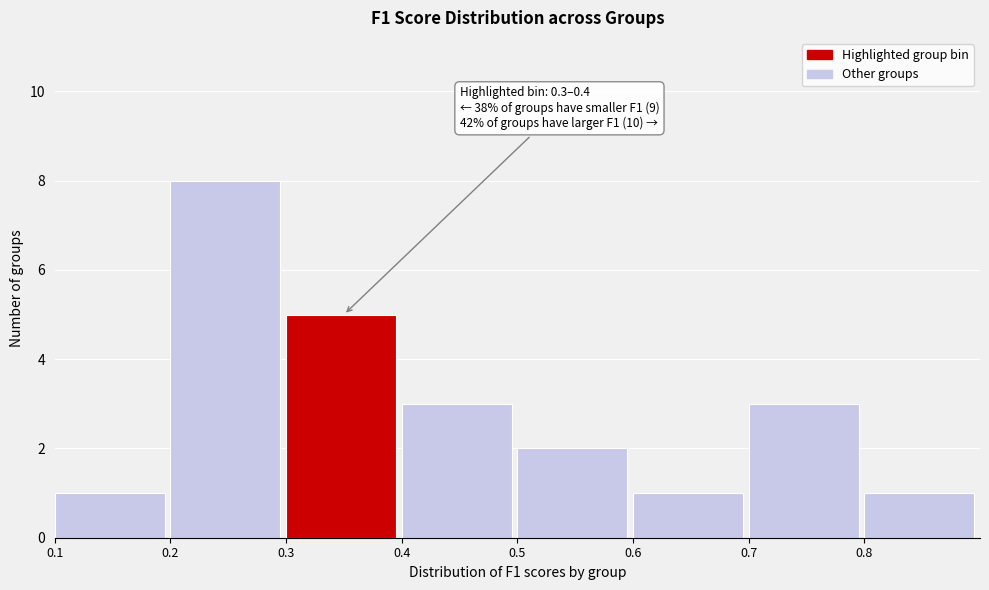

Over which range of the x-axis is the bar tallest?

0.2 to 0.3